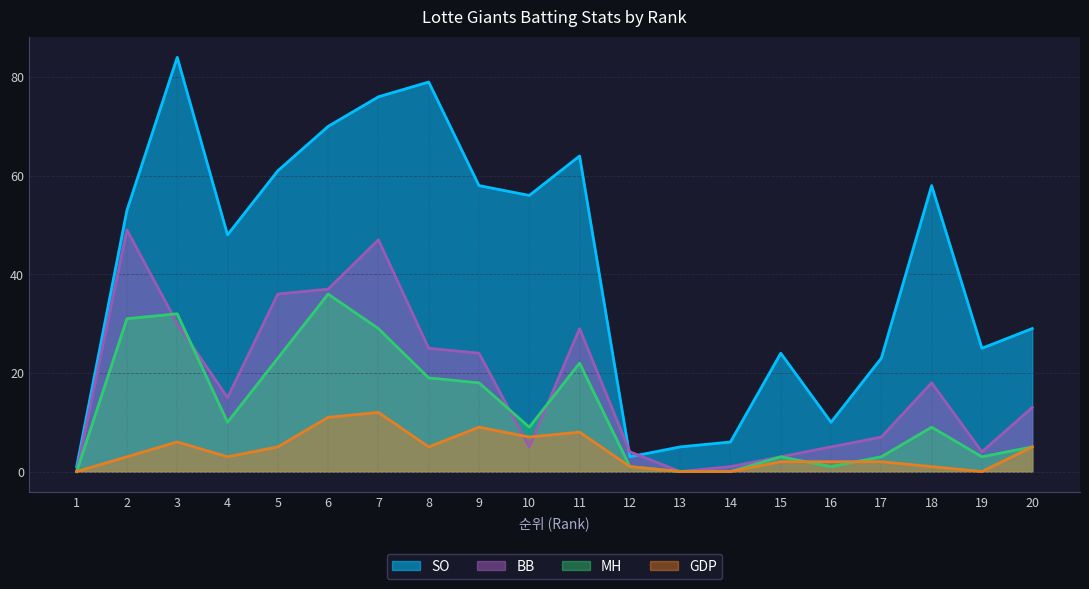

Reading right to left, transcribe all the data shown in this chart.

SO: 20=29	19=25	18=58	17=23	16=10	15=24	14=6	13=5	12=3	11=64	10=56	9=58	8=79	7=76	6=70	5=61	4=48	3=84	2=53	1=1
BB: 20=13	19=4	18=18	17=7	16=5	15=3	14=1	13=0	12=4	11=29	10=5	9=24	8=25	7=47	6=37	5=36	4=15	3=30	2=49	1=0
MH: 20=5	19=3	18=9	17=3	16=1	15=3	14=0	13=0	12=1	11=22	10=9	9=18	8=19	7=29	6=36	5=23	4=10	3=32	2=31	1=0
GDP: 20=5	19=0	18=1	17=2	16=2	15=2	14=0	13=0	12=1	11=8	10=7	9=9	8=5	7=12	6=11	5=5	4=3	3=6	2=3	1=0